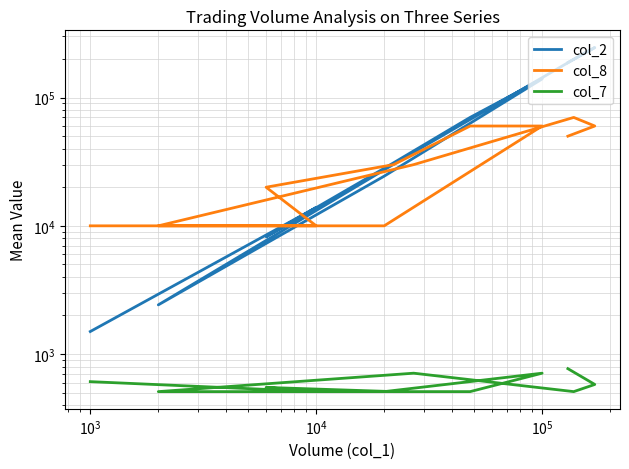

Count the col_8 values in the range 10000 to 60000.

11